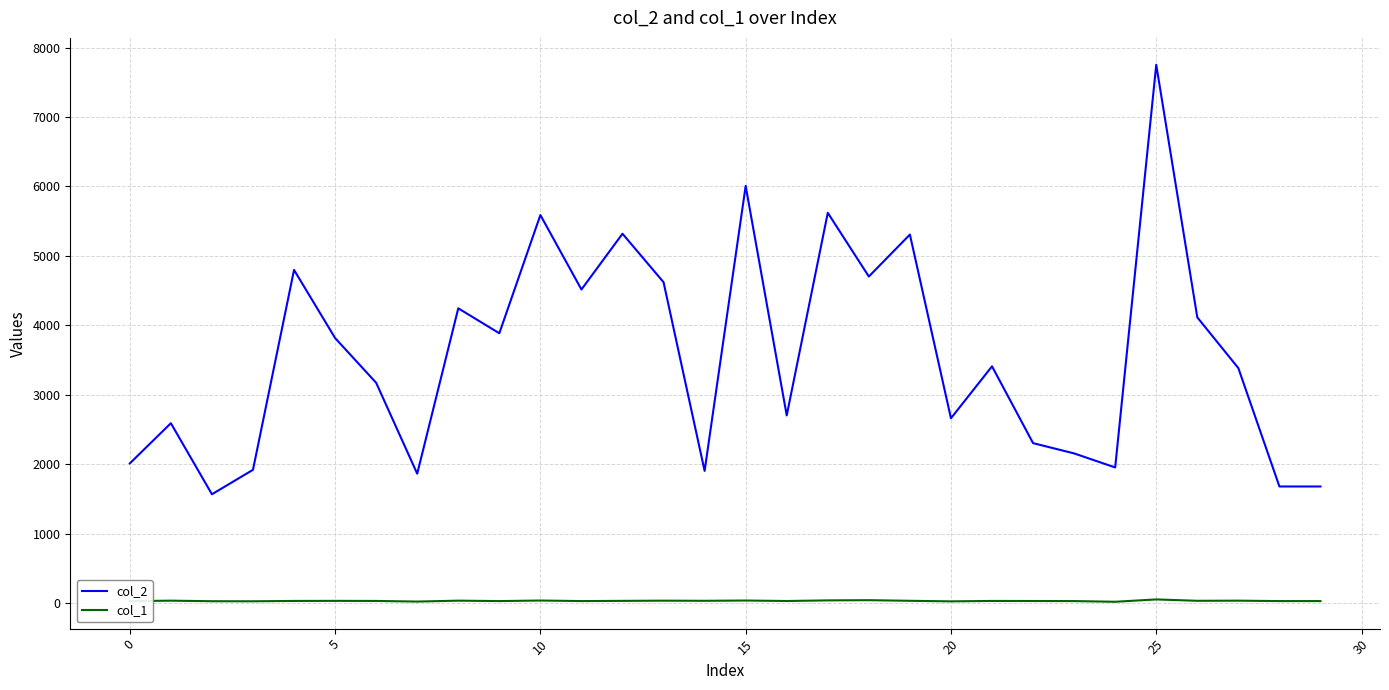

Does the chart display data point markers on the line(s)?

No